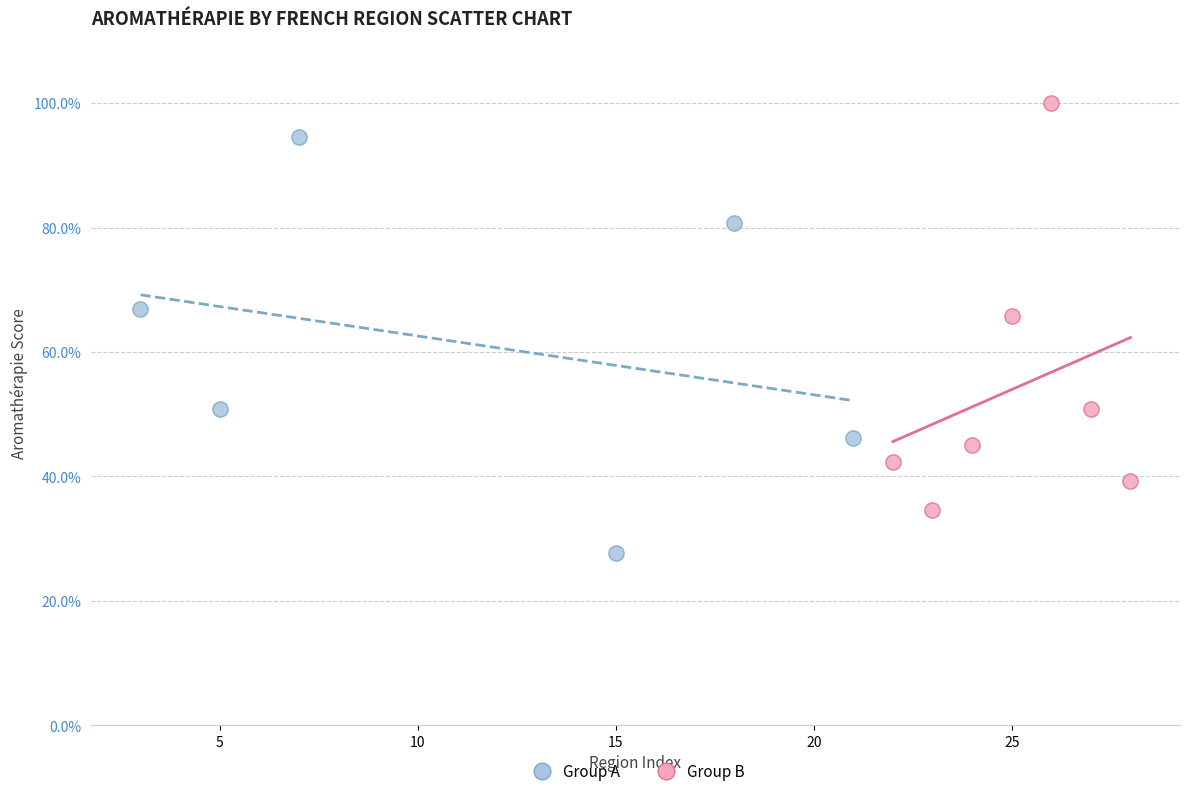

Which series reaches the minimum Y coordinate?

Group A